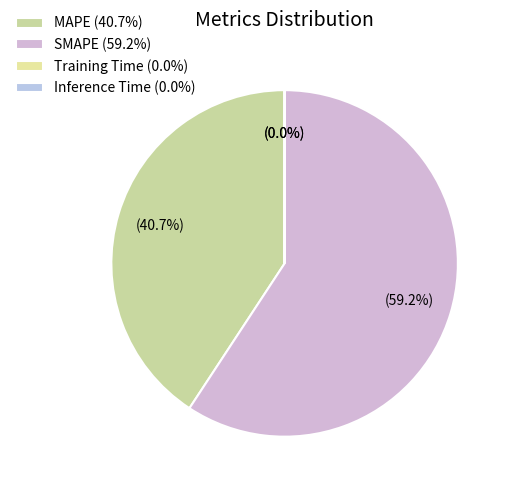

To the nearest percent, what is the difference between the largest and smallest slice percentages?

59%